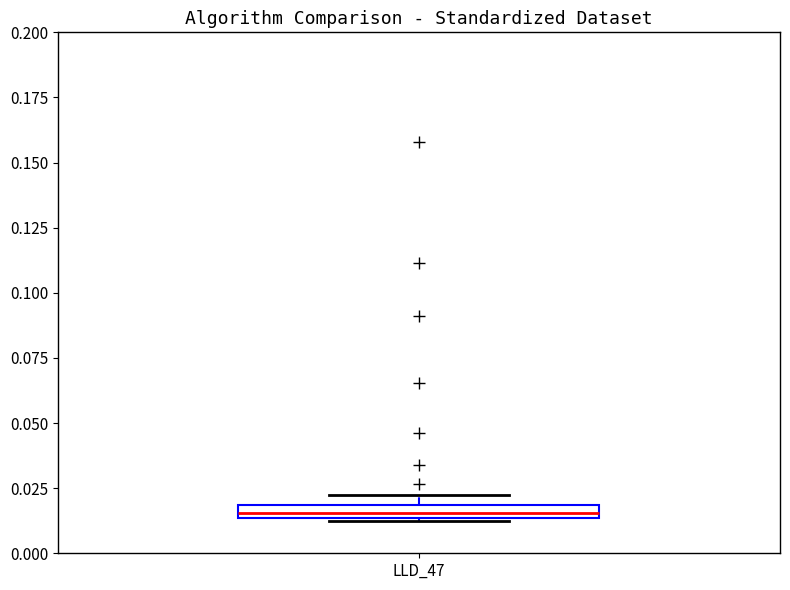

Where is the upper edge of the box for LLD_47 on the y-axis? The values are not printed on the chart, so give them approximately, as read against the axis.

0.020